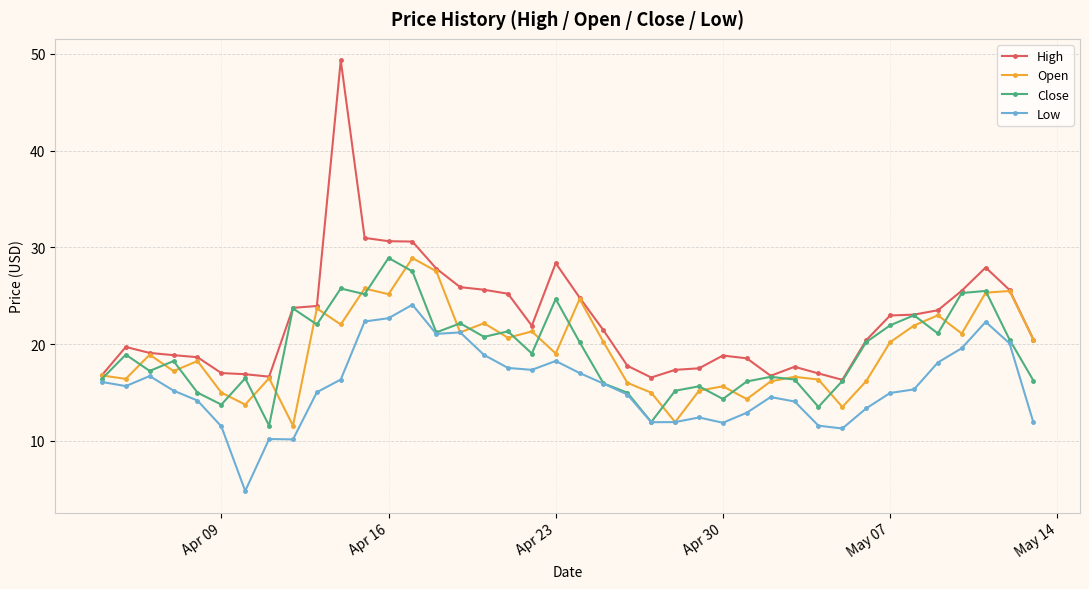

Count the number of data series in this chart.

4